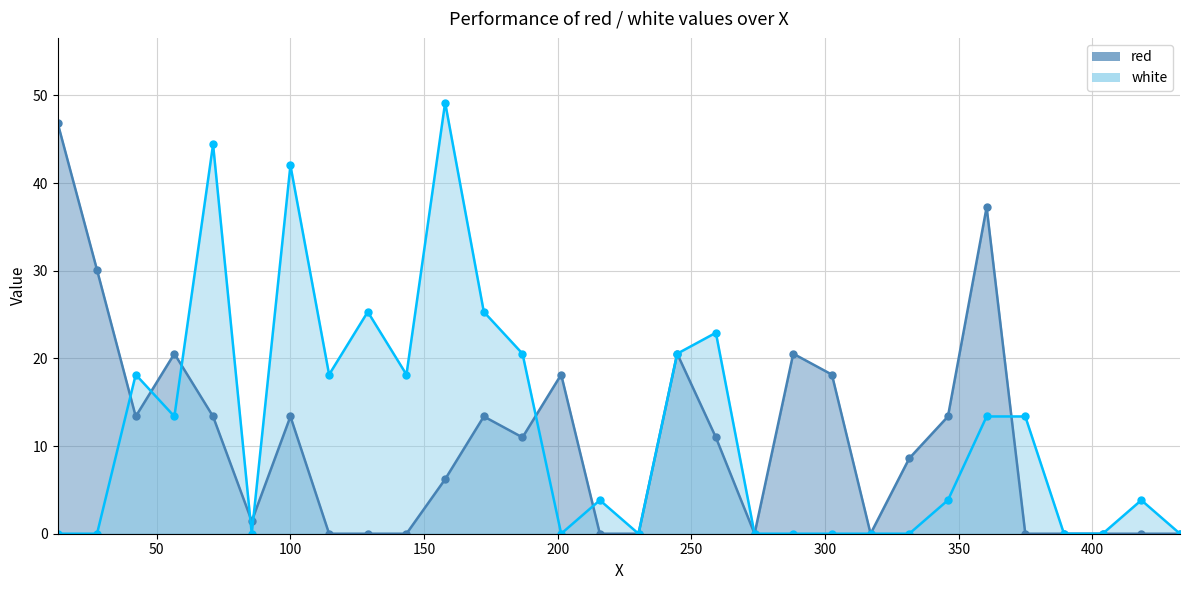

The value of red at 42.1665 is 13.4. True or false?

True